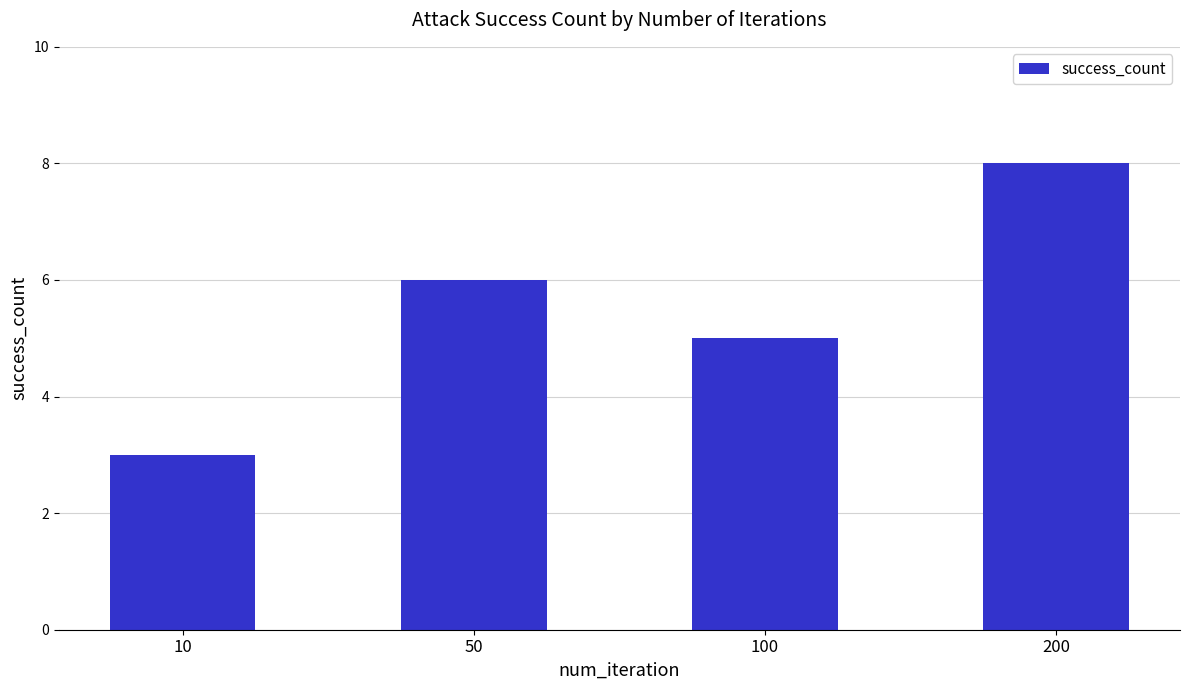

Count the number of categories in the chart.

4